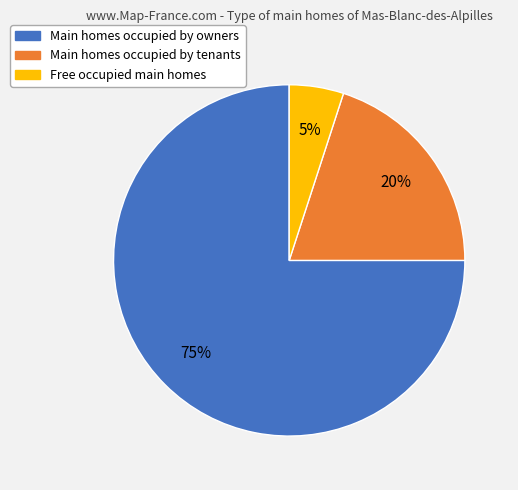

Does any single category account for the majority?

Yes